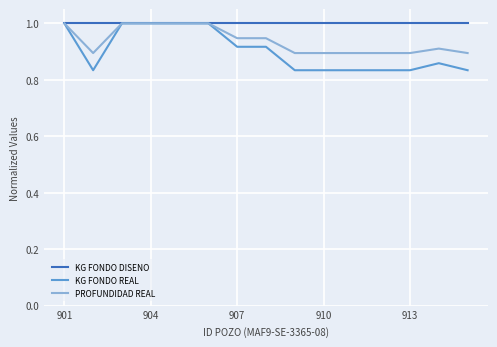

Rank the series by their average value, from lowest to highest.

KG FONDO REAL, PROFUNDIDAD REAL, KG FONDO DISENO